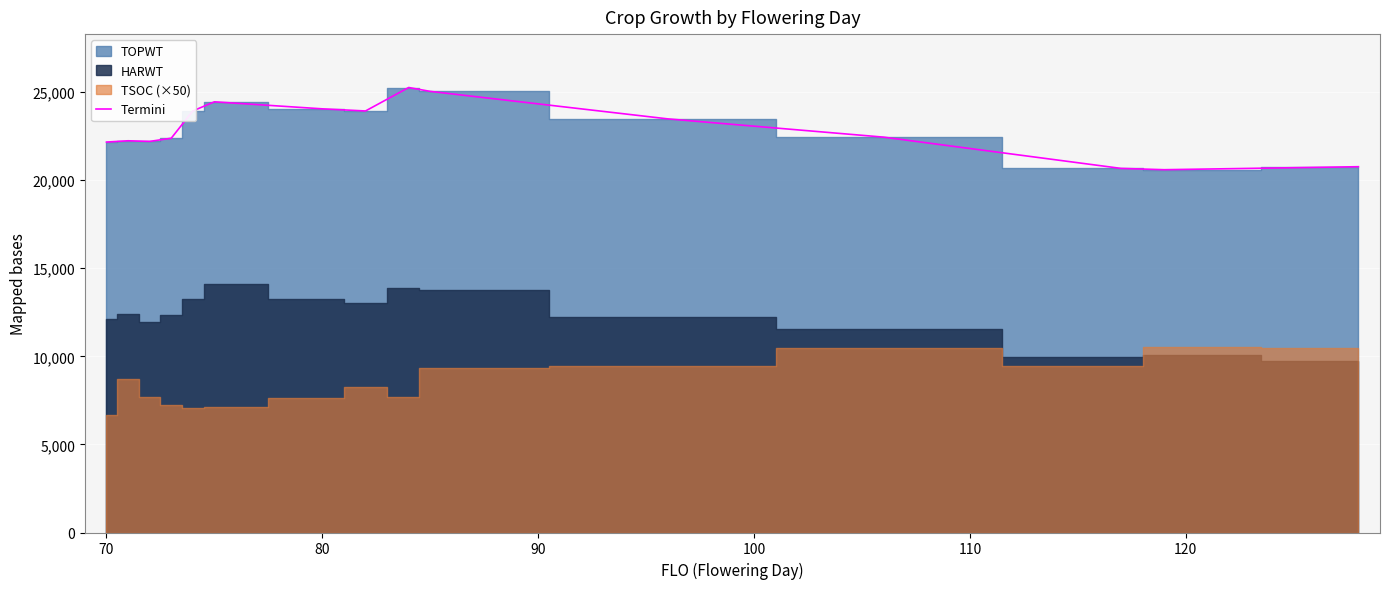

Reading left to right, what are all the values shown in this chart?

22164	22237	22201	22382	23932	24449	24050	23929	25261	25041	23481	22444	20669	20595	20765